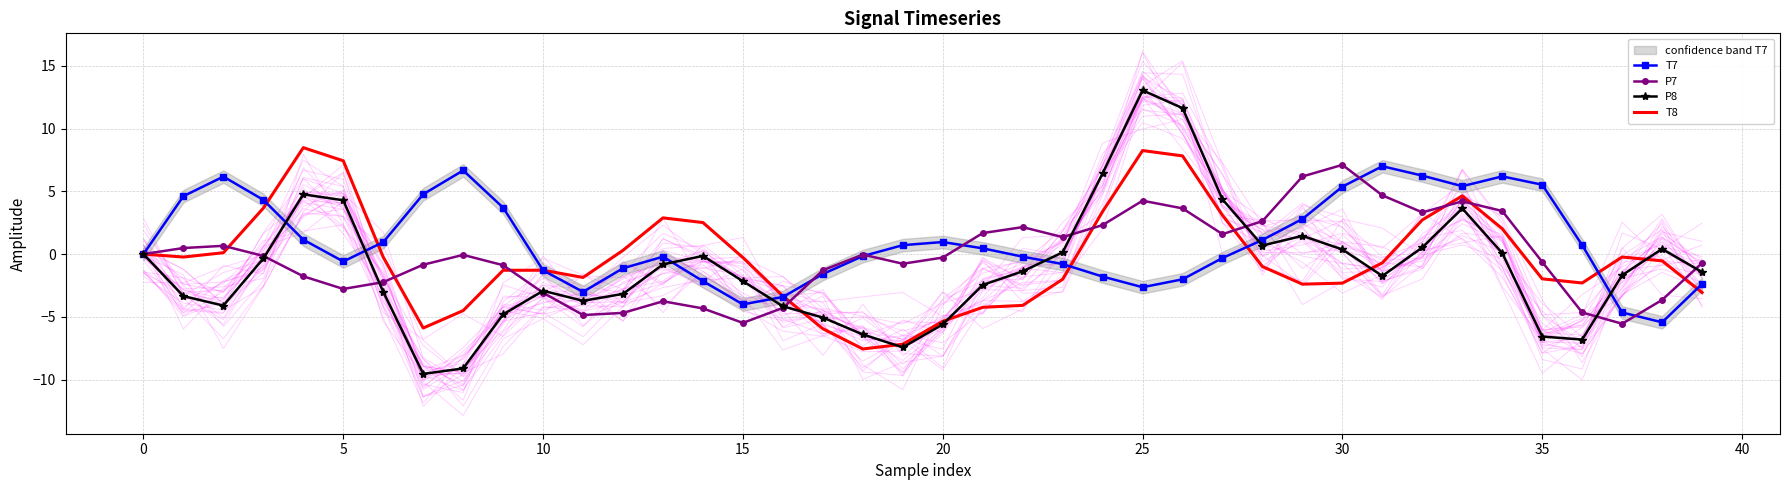

True or false: P7 has a value of -0.2 at 30.

False